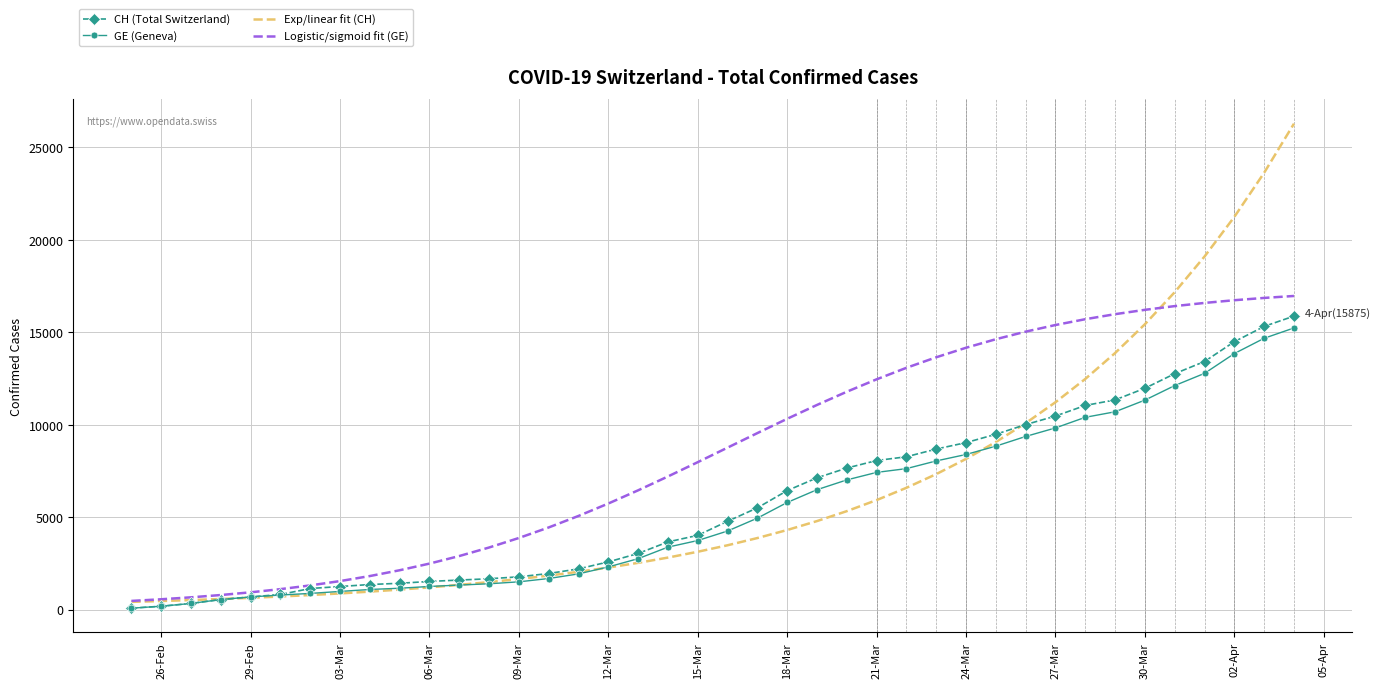

Which series has the largest total across all categories?

Logistic/sigmoid fit (GE)